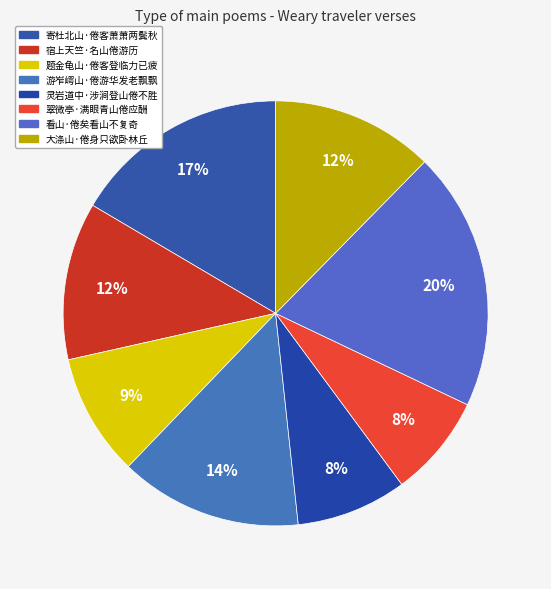

True or false: 寄杜北山·倦客萧萧两鬓秋 accounts for 9% of the total.

False